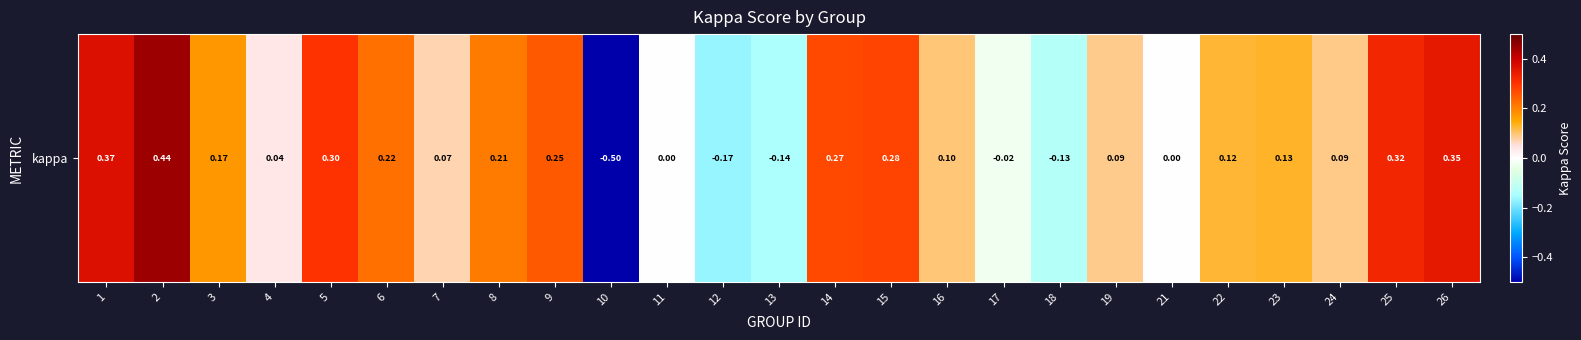

The value at 24 is 0.1. True or false?

False